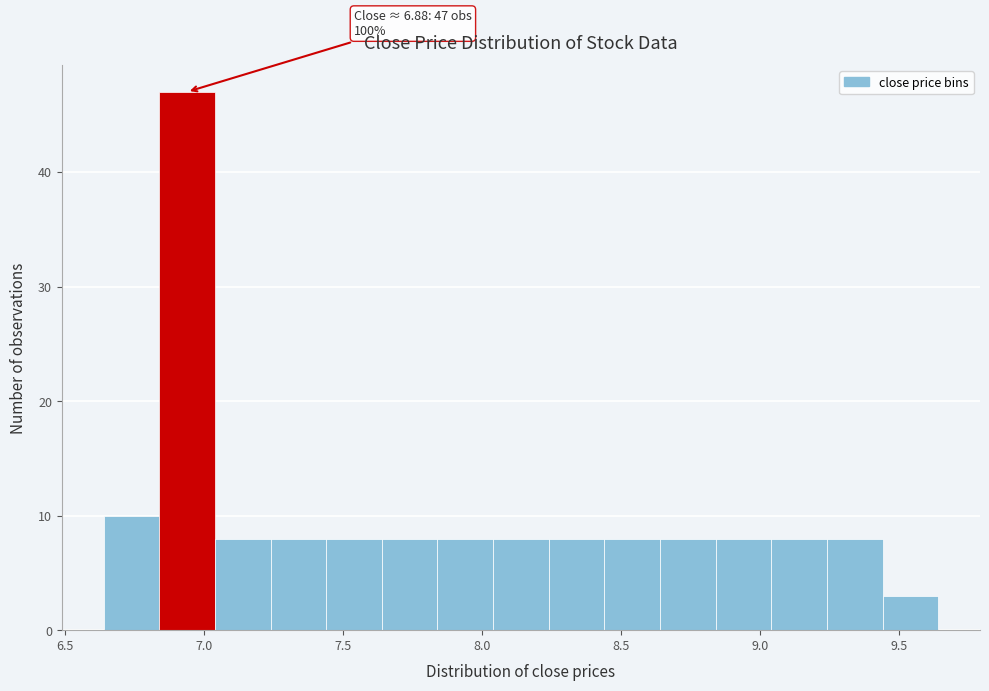

Over which range of the x-axis is the bar tallest?

6.84 to 7.04